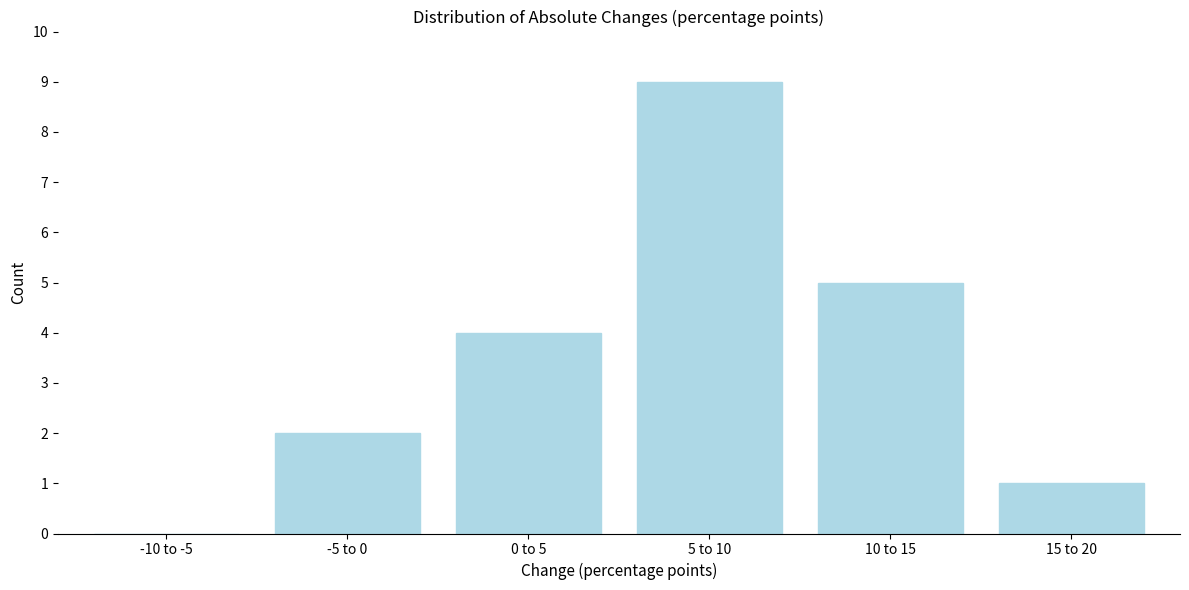

Reading left to right, extract all data points from this chart.

-10 to -5=0	-5 to 0=2	0 to 5=4	5 to 10=9	10 to 15=5	15 to 20=1